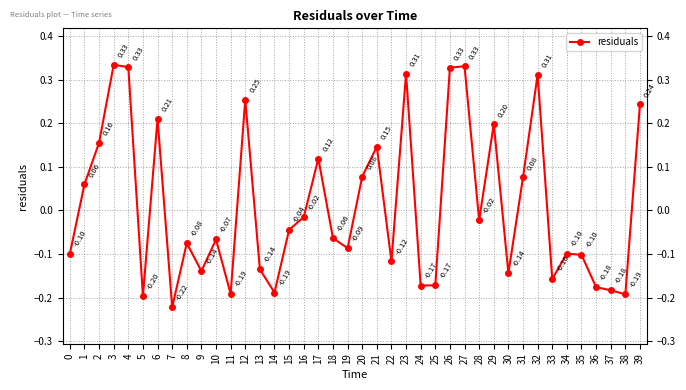

What is the sum of all values?

0.4